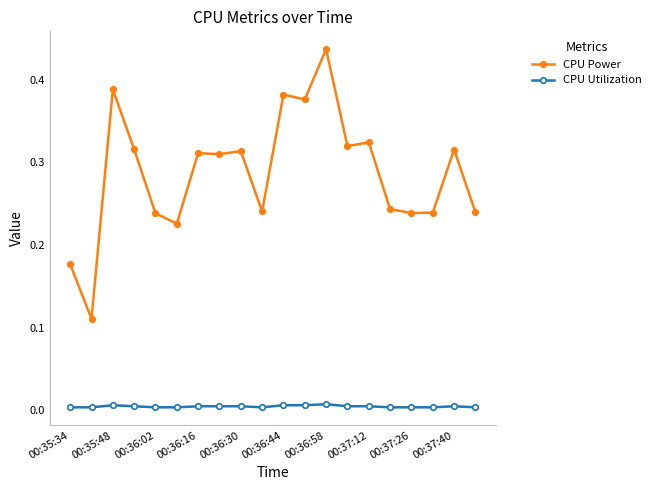

Which series has the largest total across all categories?

CPU Power